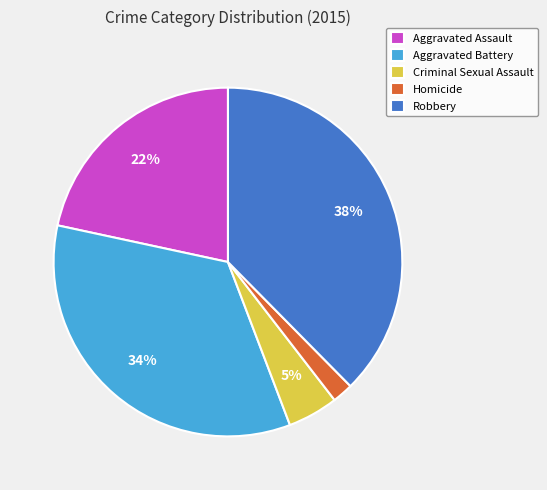

Combined, do Robbery and Homicide account for over 50%?

No